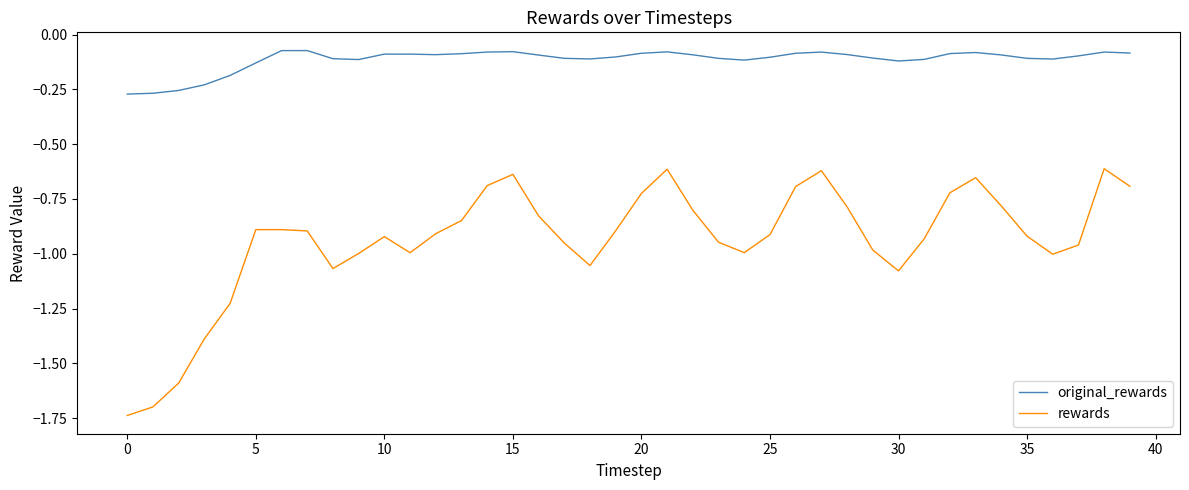

List the series in order of their peak value, highest first.

original_rewards, rewards